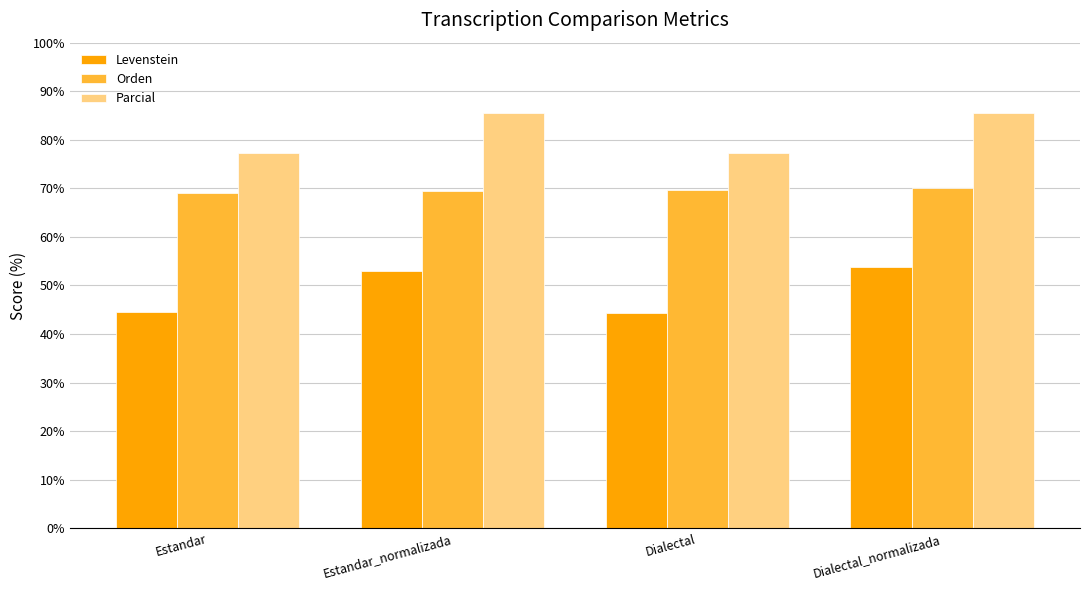

What is the value of the Levenstein bar at the 4th from the left?

53.7